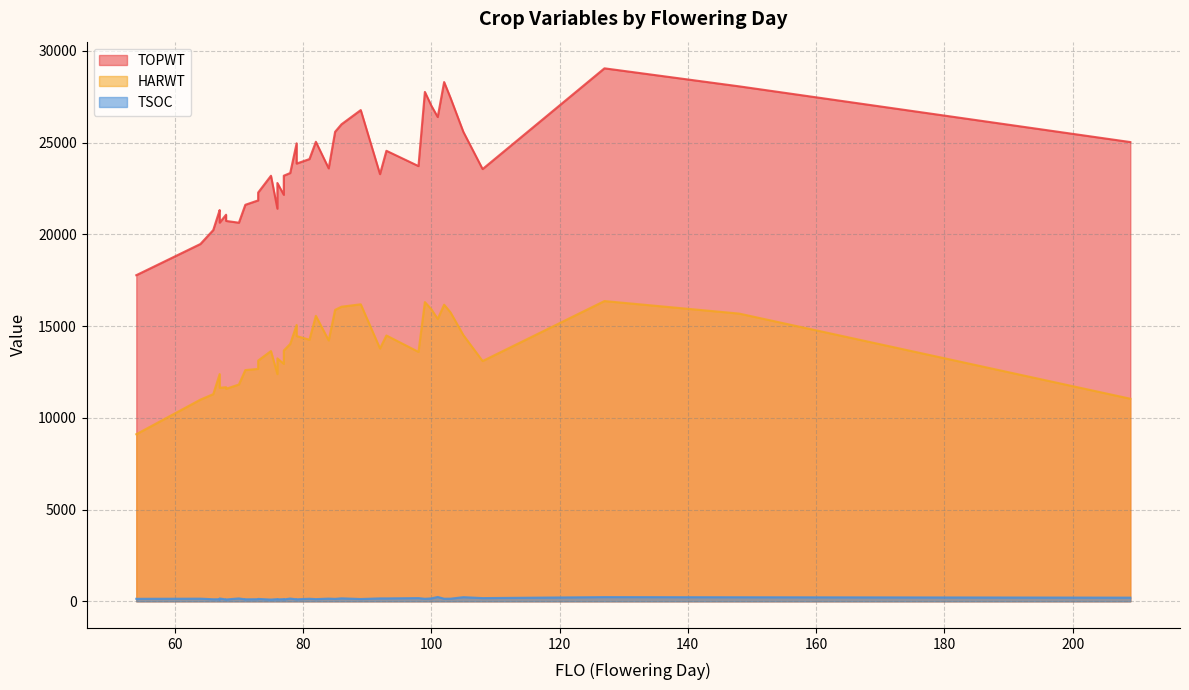

Rank the categories by TSOC value from lowest to highest.

75, 68, 68, 77, 71, 76, 67, 79, 79, 71, 66, 67, 73, 77, 82, 76, 89, 73, 85, 54, 99, 81, 102, 103, 64, 84, 78, 67, 70, 100, 93, 92, 86, 108, 98, 209, 148, 105, 127, 101